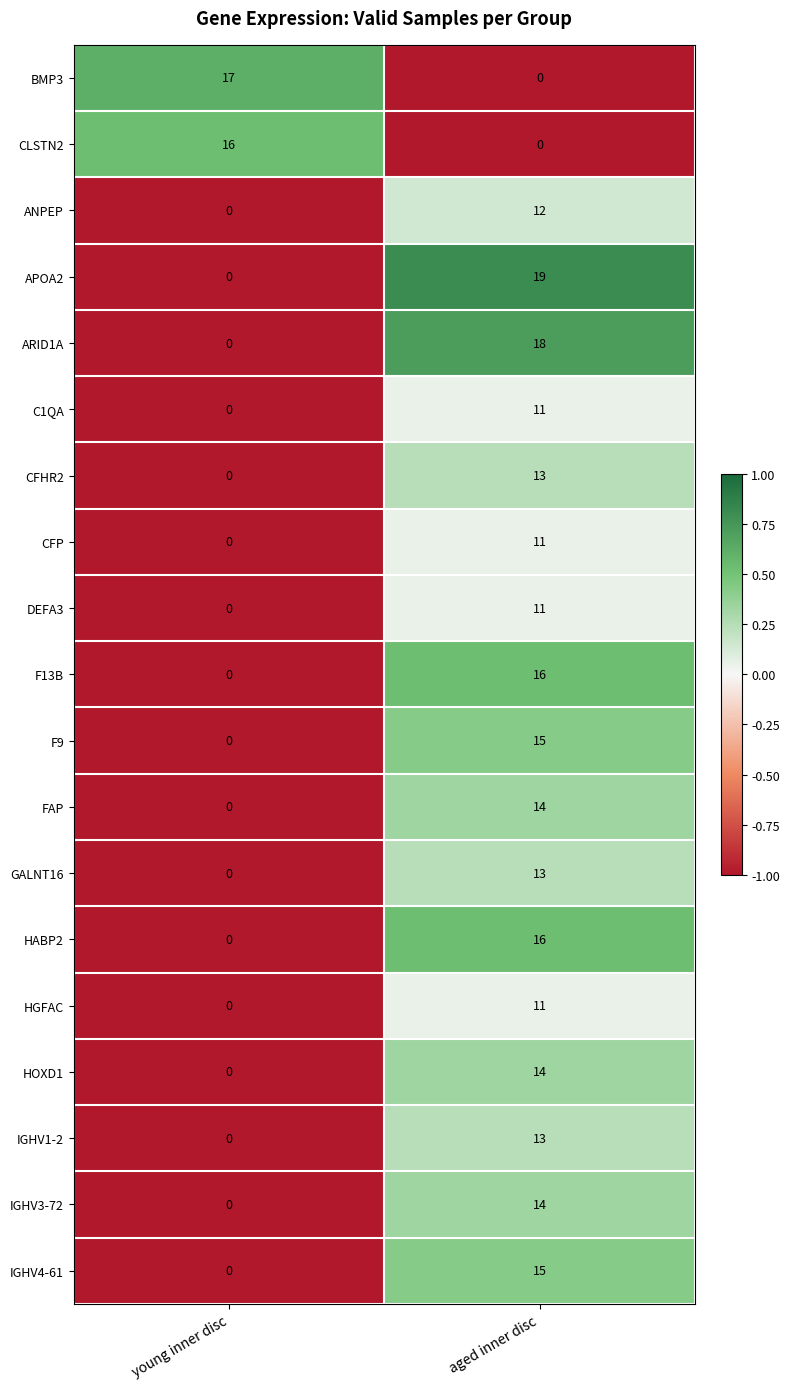

Which label corresponds to the largest value in the chart?

aged inner disc